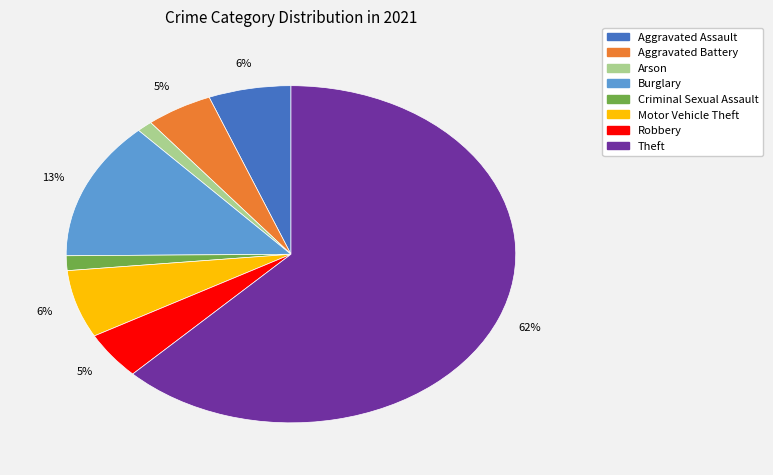

Approximately how many times larger is the value at Arson compared to Aggravated Battery?

0.2